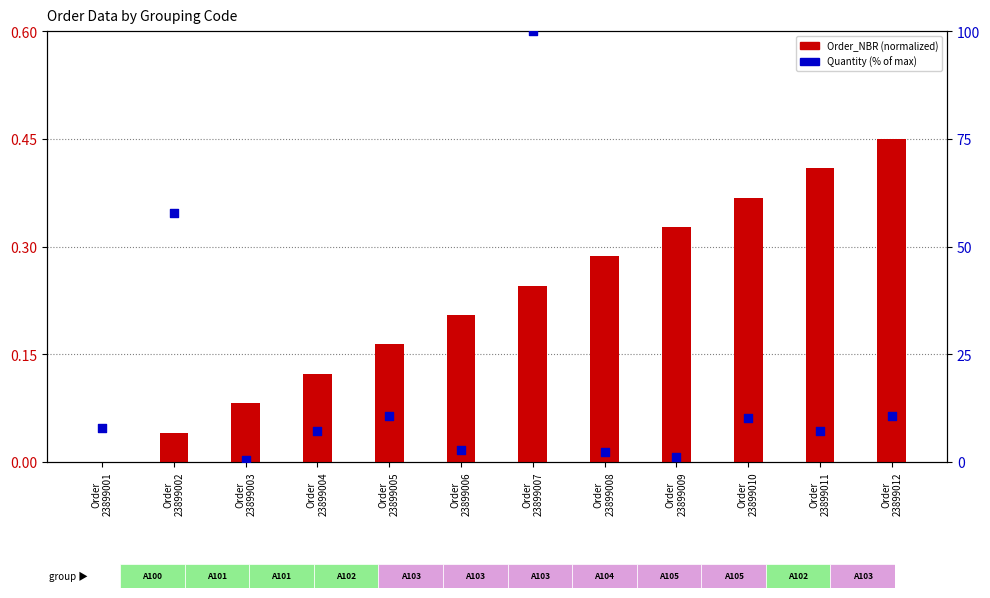

Which series reaches the minimum Y coordinate?

Order_NBR (normalized)